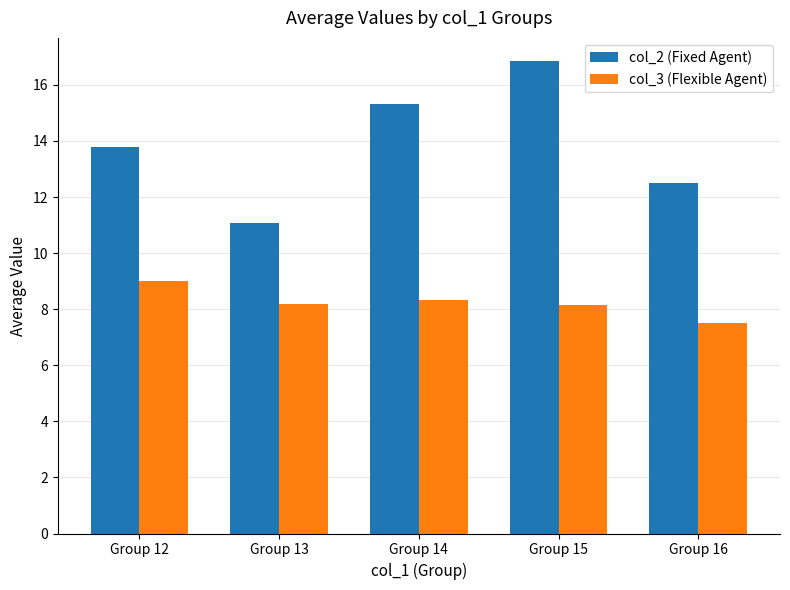

How many values in the col_3 (Flexible Agent) series exceed 8?

4